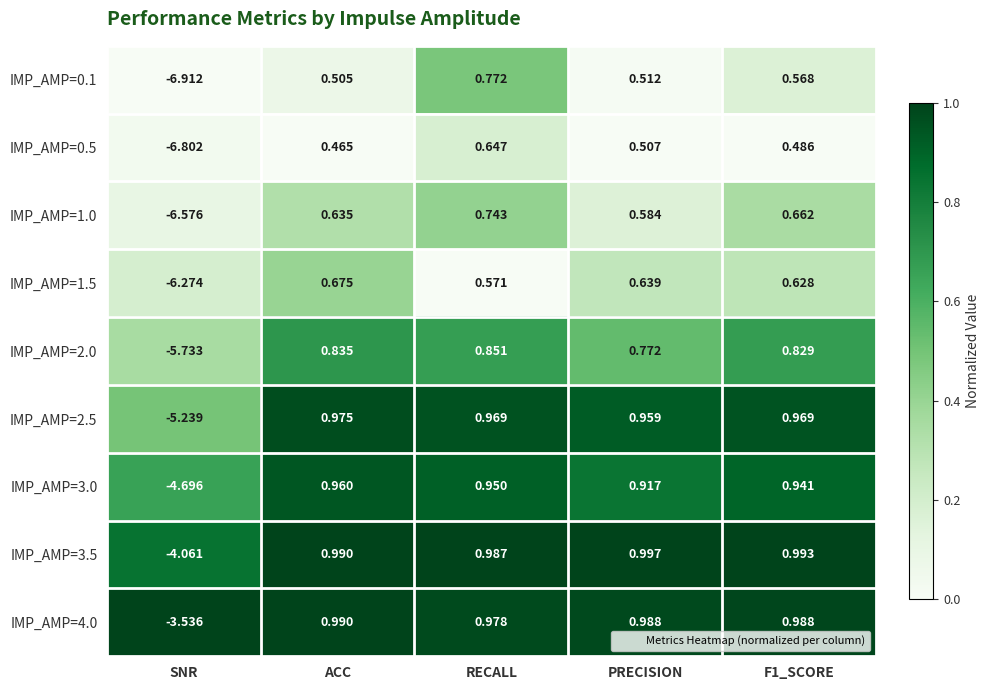

Where is IMP_AMP=0.1 nearest to the value -3?

ACC